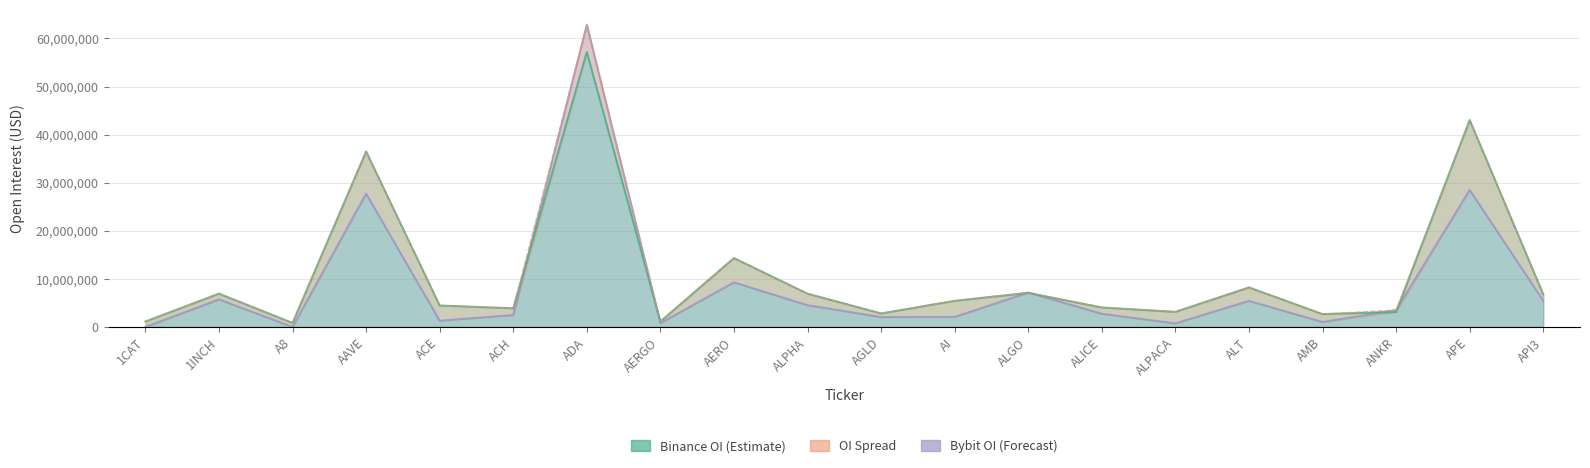

What is the average value of the Binance_OI series?

10989741